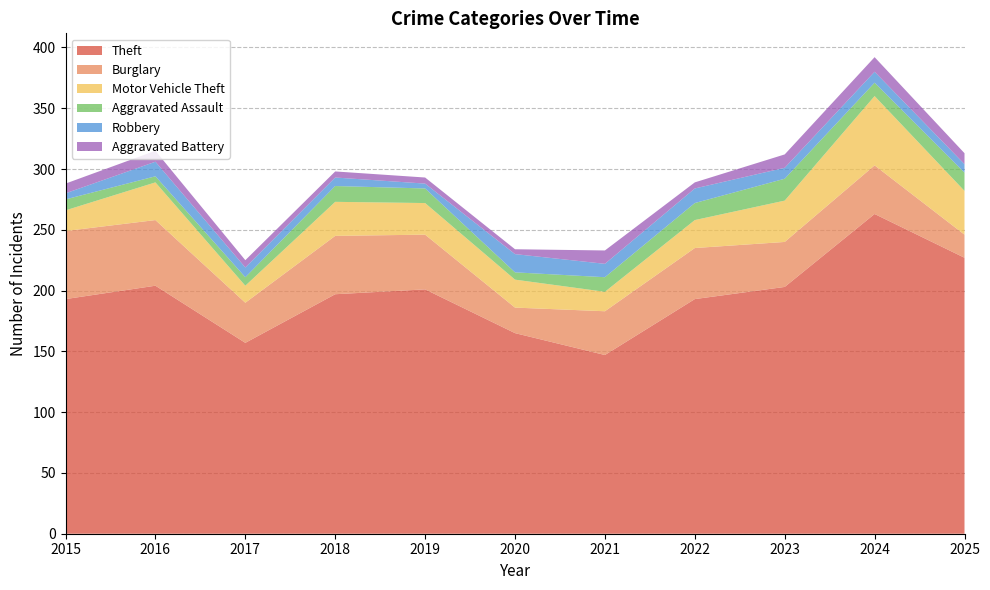

Reading left to right, what are all the values shown in this chart?

Theft: 193	204	157	197	201	165	147	193	203	263	227
Burglary: 56	54	33	48	45	21	36	42	37	40	19
Motor Vehicle Theft: 17	31	14	28	26	23	16	23	34	57	36
Aggravated Assault: 9	5	7	13	12	6	12	14	18	11	15
Robbery: 5	12	8	7	4	15	11	12	9	9	7
Aggravated Battery: 8	9	6	5	5	4	11	5	11	12	9